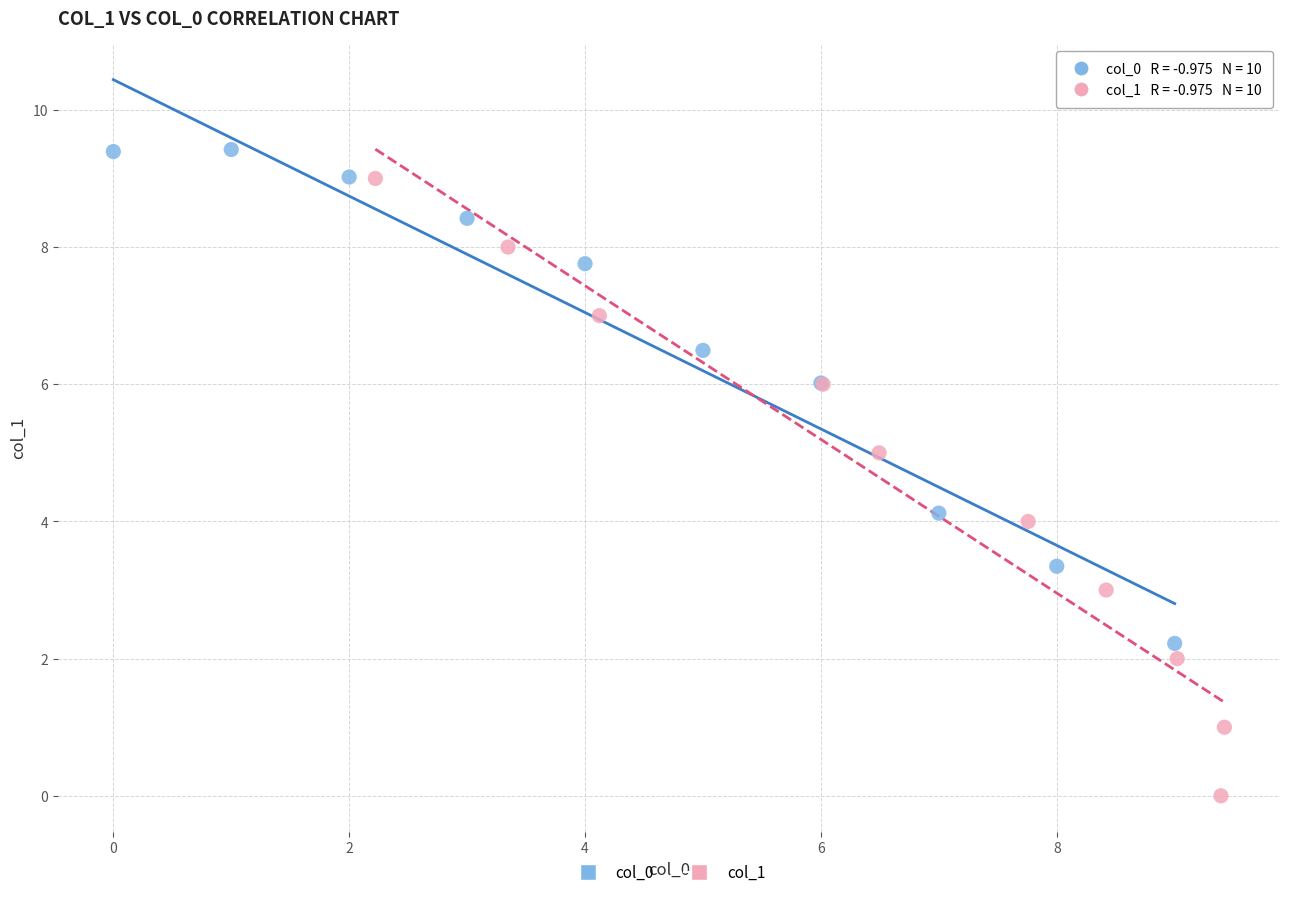

Which series has the largest Y range (max minus min)?

col_1